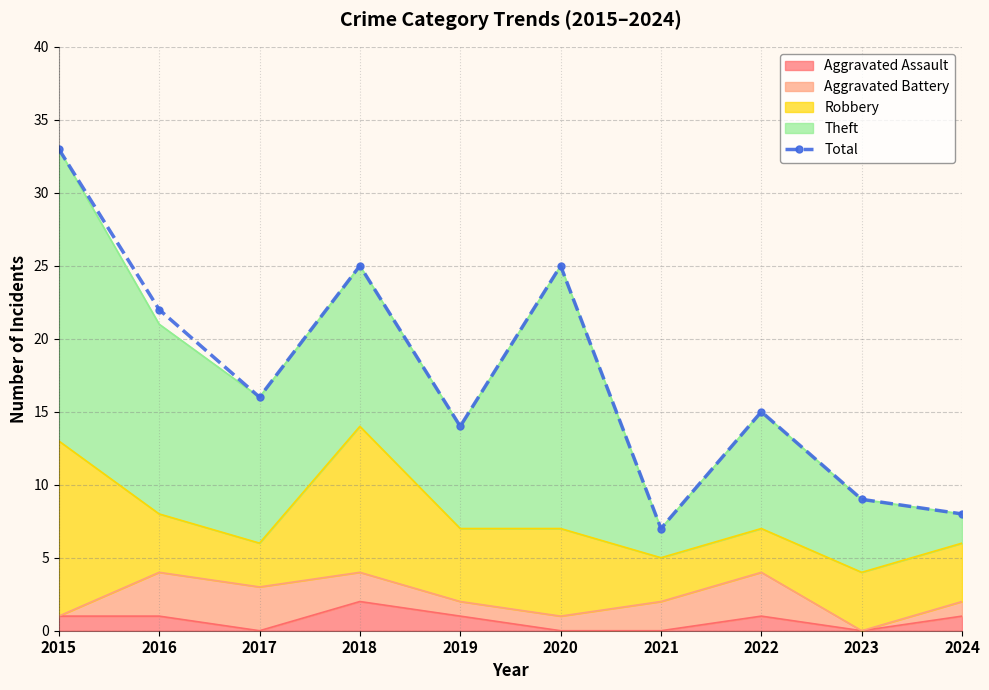

Where is the data nearest to the value 20?

2016